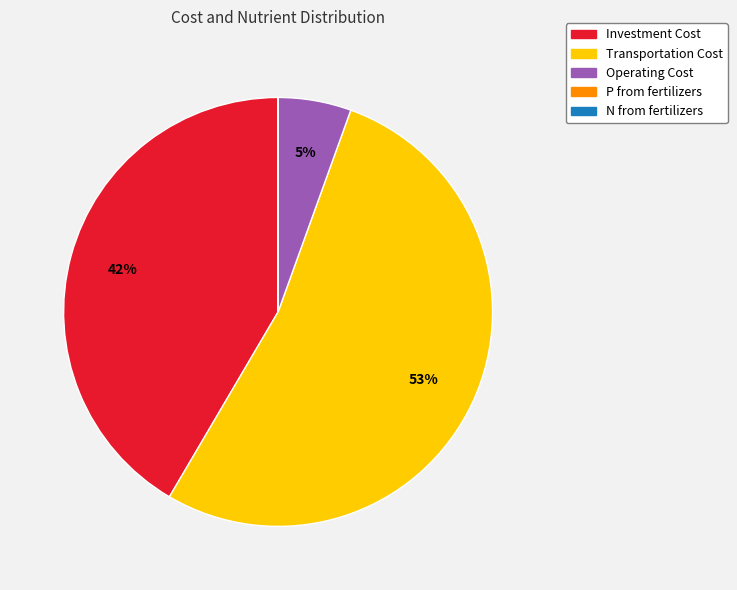

What is the ratio of the value at Investment Cost to the value at Transportation Cost?

0.8